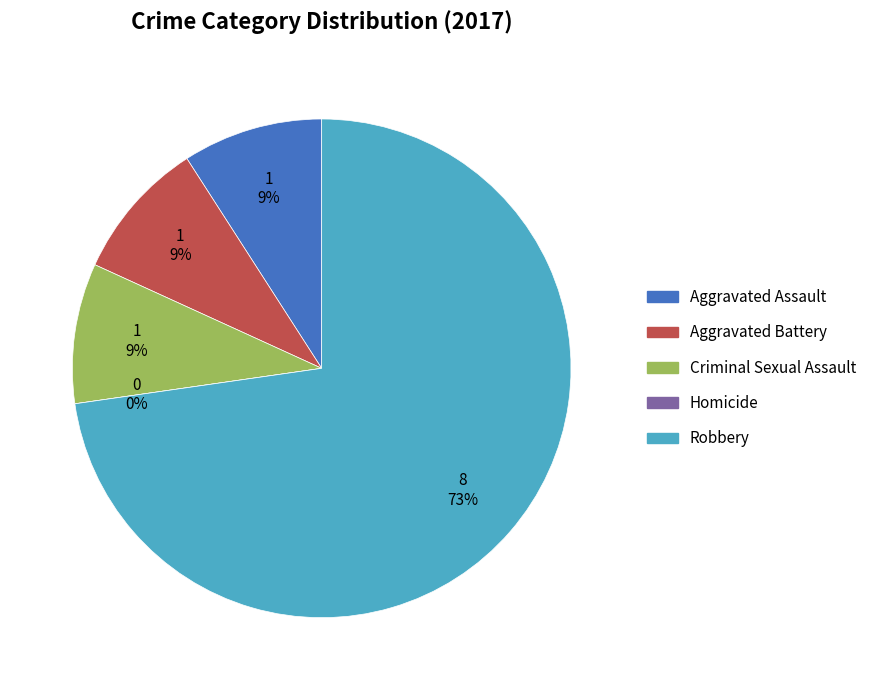

True or false: Aggravated Battery accounts for 9% of the total.

True